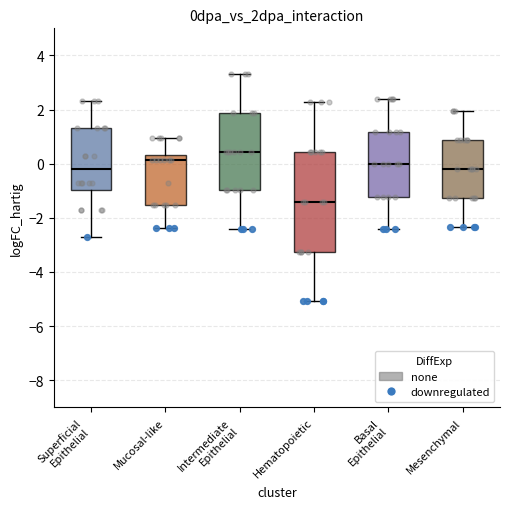

Where does the median line of the box for Intermediate Epithelial sit on the y-axis? The values are not printed on the chart, so give them approximately, as read against the axis.

0.4